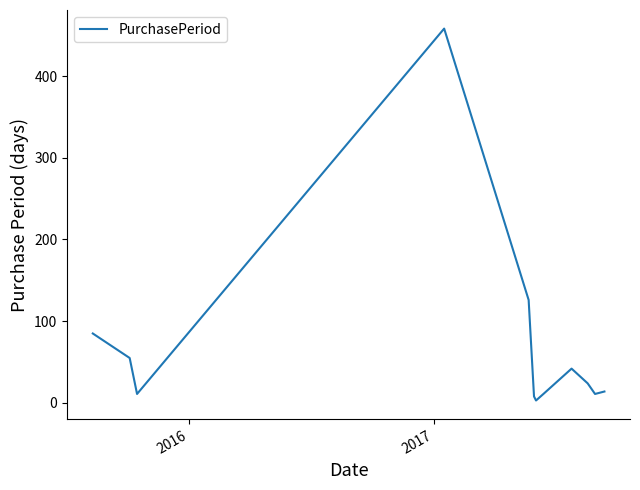

True or false: the data has more than 1 interior local peaks.

True